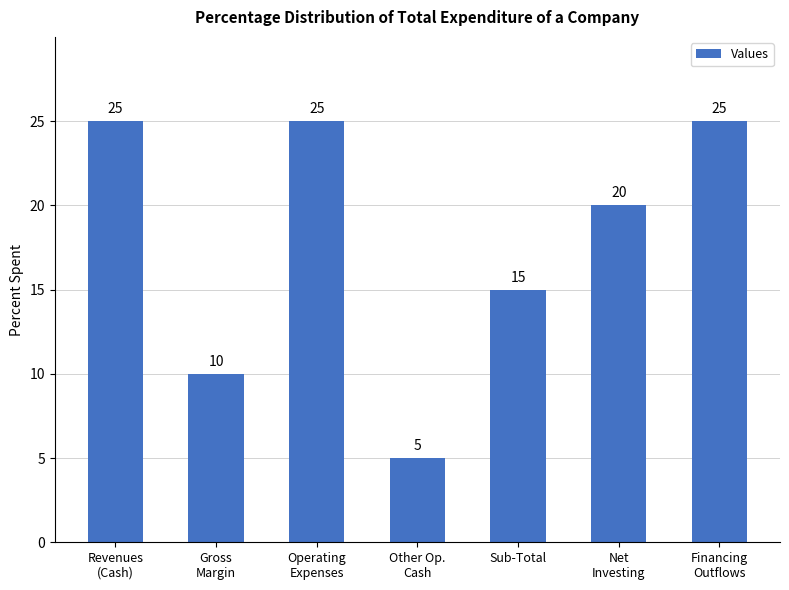

What is the approximate value at Sub-Total?

15